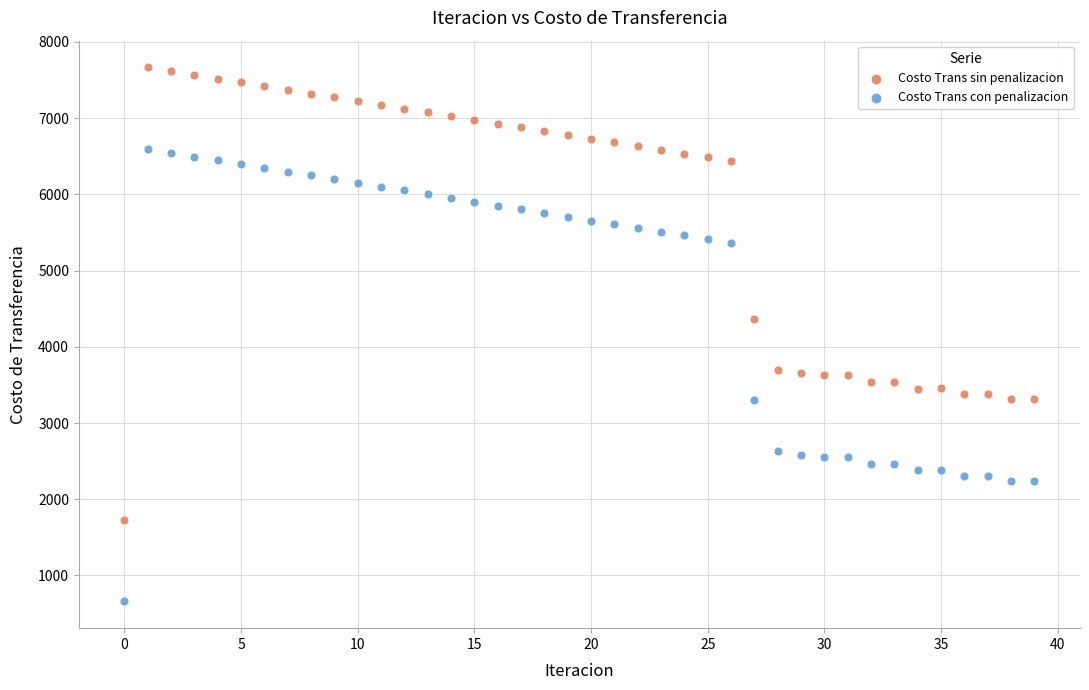

Which series reaches the maximum Y coordinate?

Costo Trans sin penalizacion